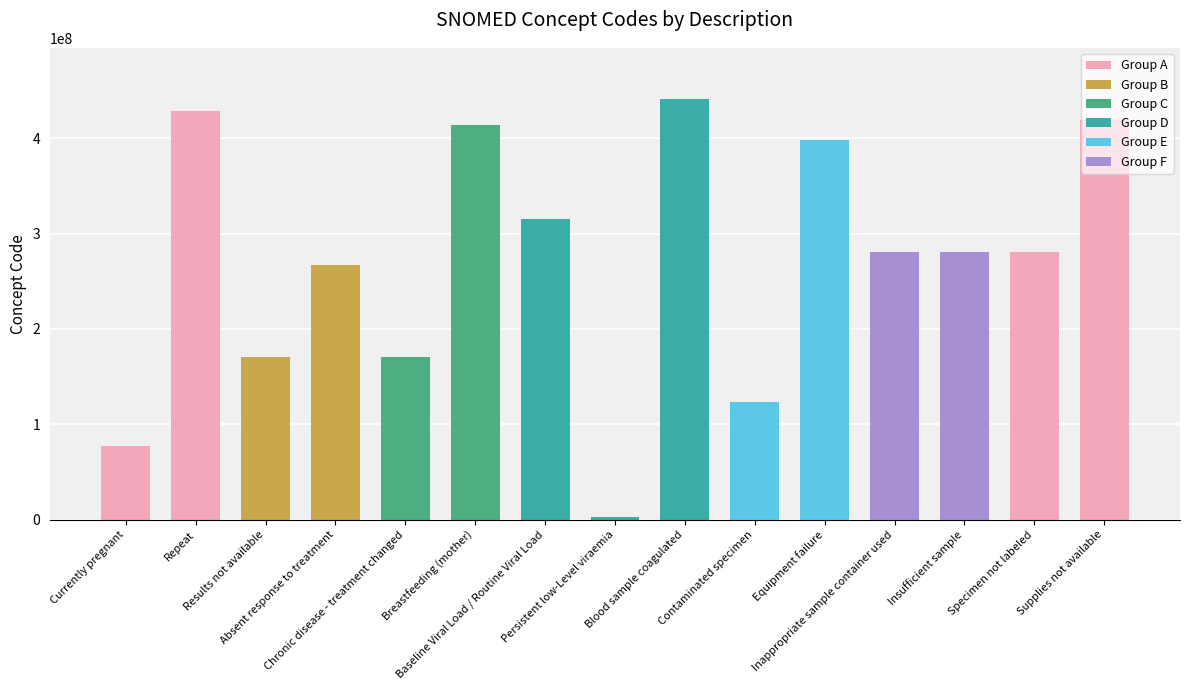

What is the greatest value displayed?

441510007